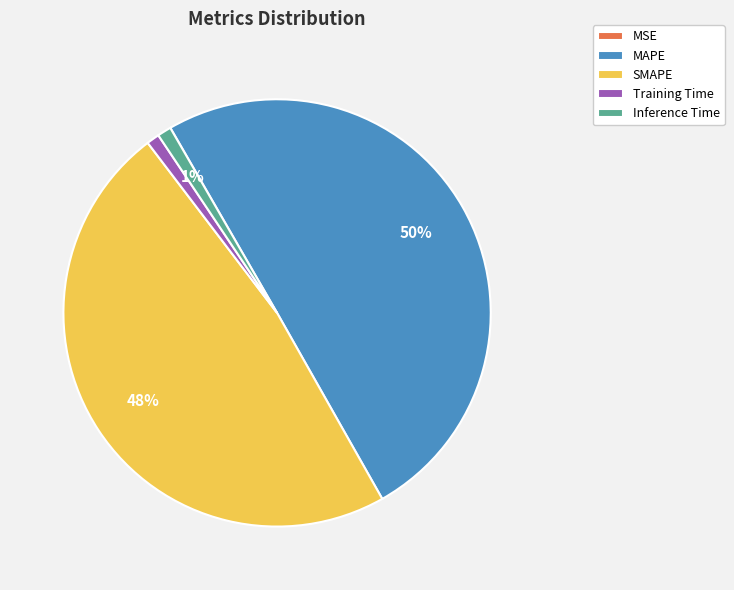

True or false: MAPE accounts for 50% of the total.

True